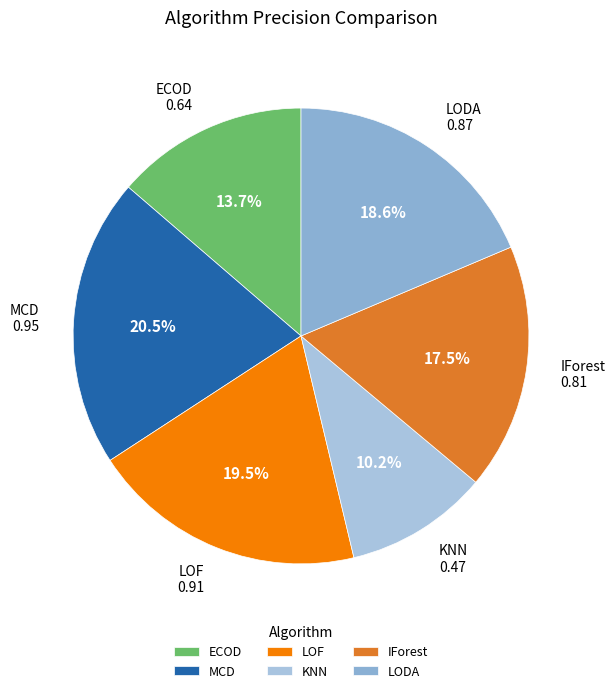

To the nearest percent, what is the difference between the MCD and IForest slice percentages?

3%